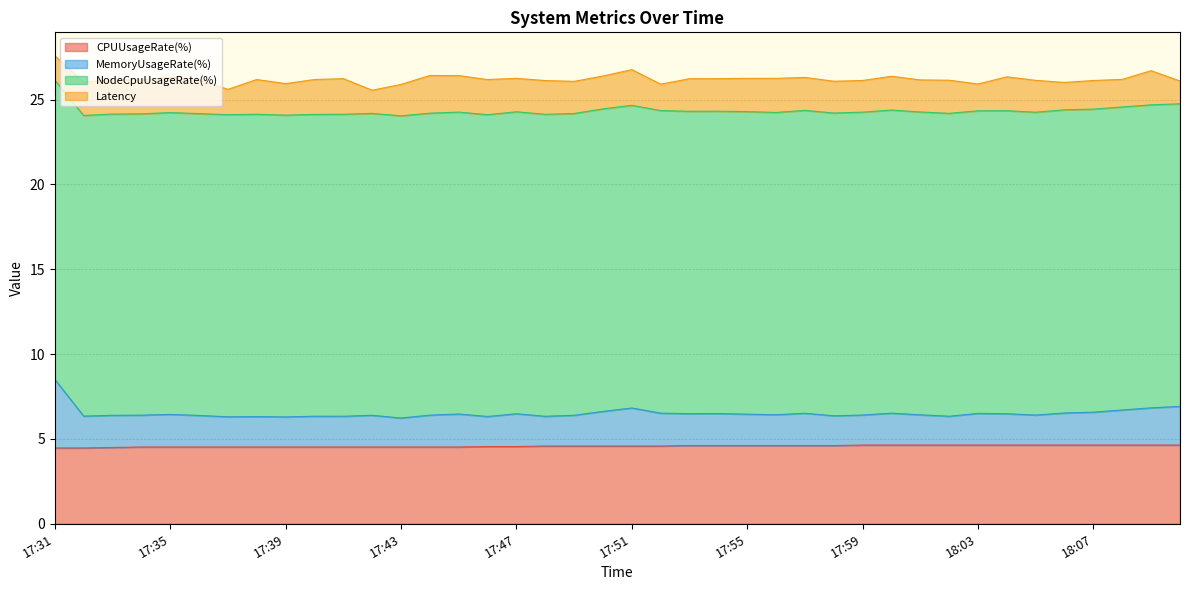

What position from the left is 17:58?

28